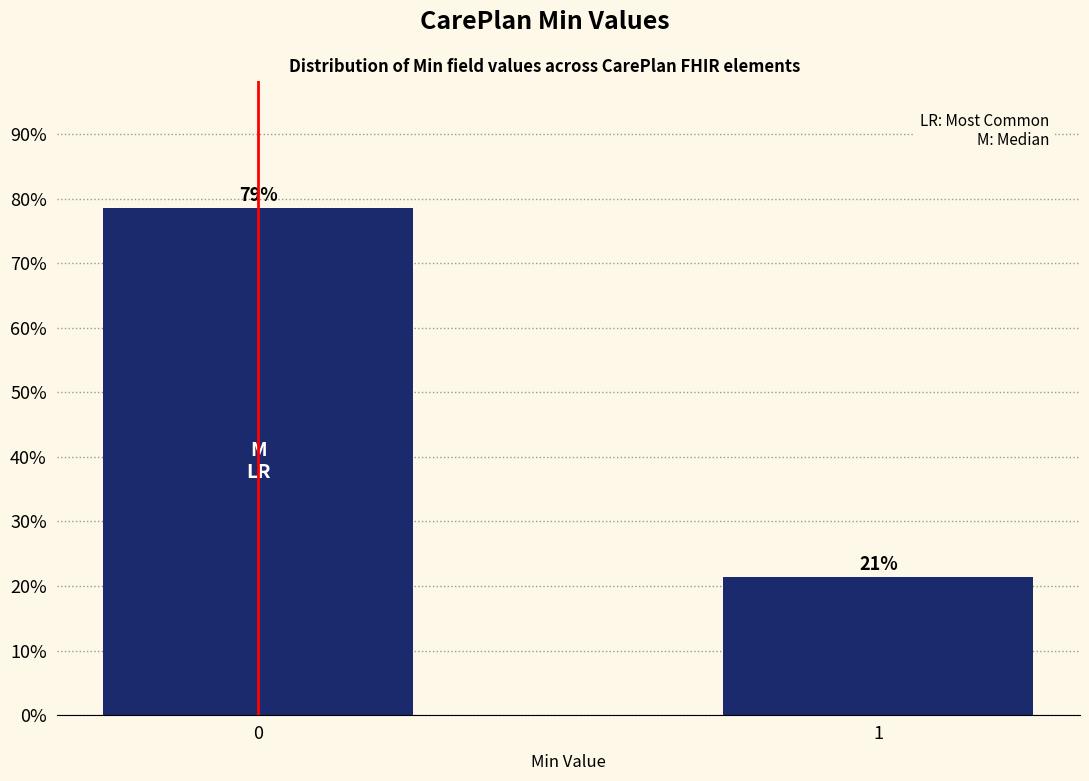

Is it true that the value at 1 is 0.0?

False